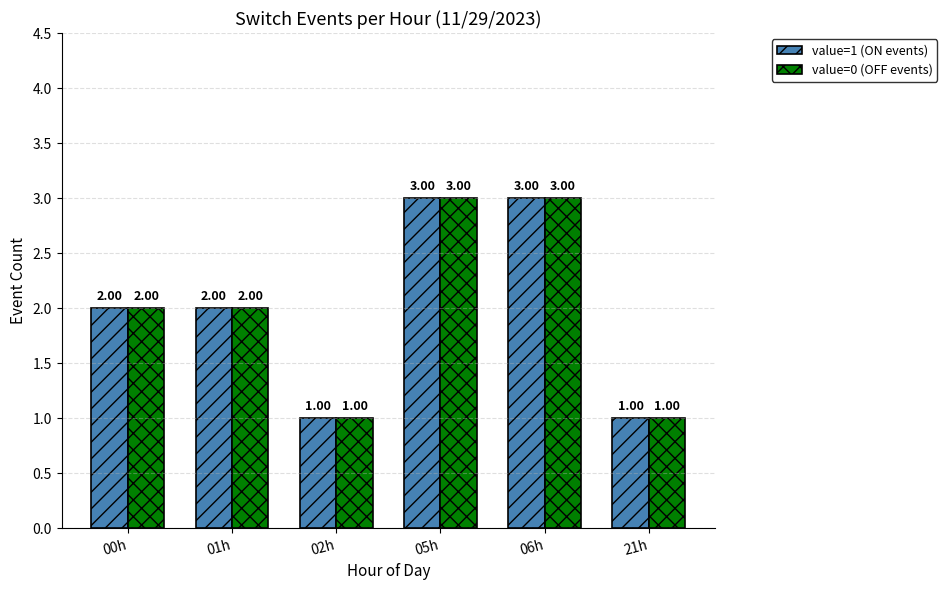

What is the difference between the maximum and minimum values in the value=1 (ON events) series?

2